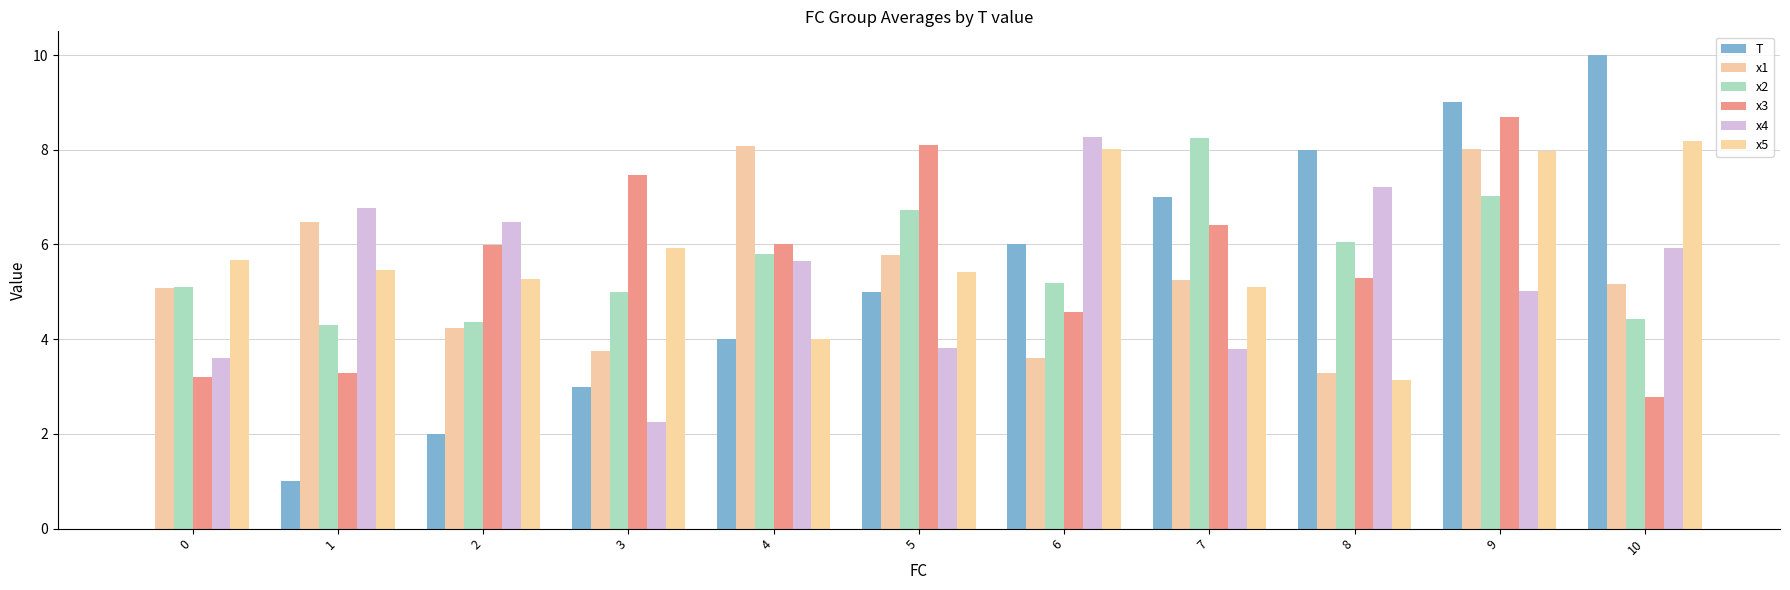

What is the maximum value for T?

10.0